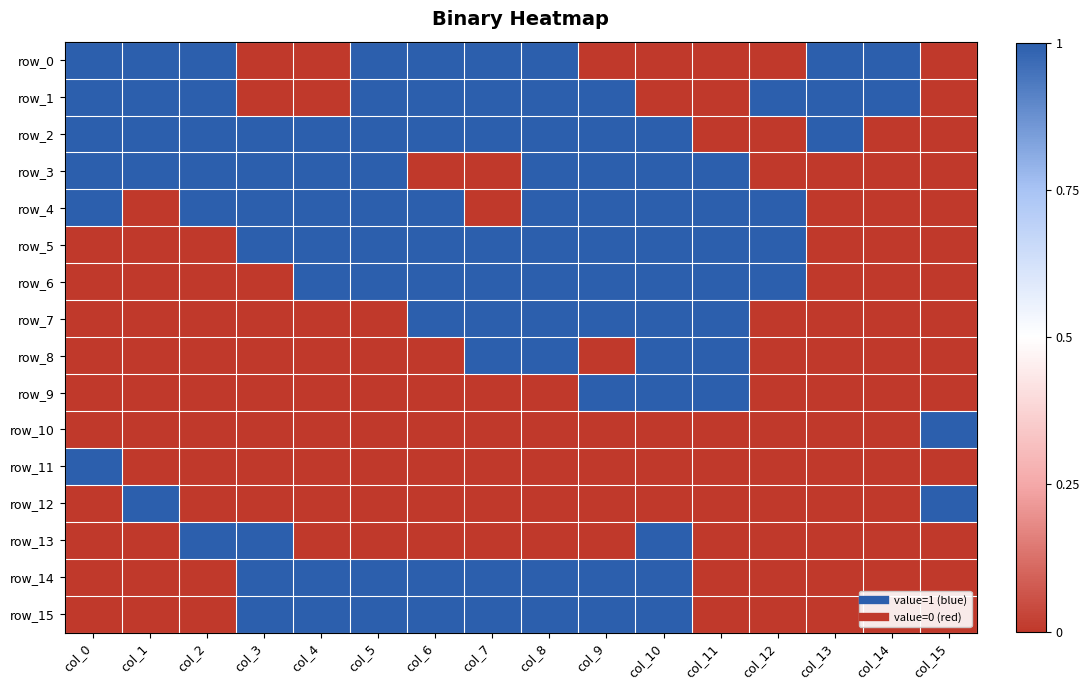

The row_0 series shows 1 at col_6. True or false?

True